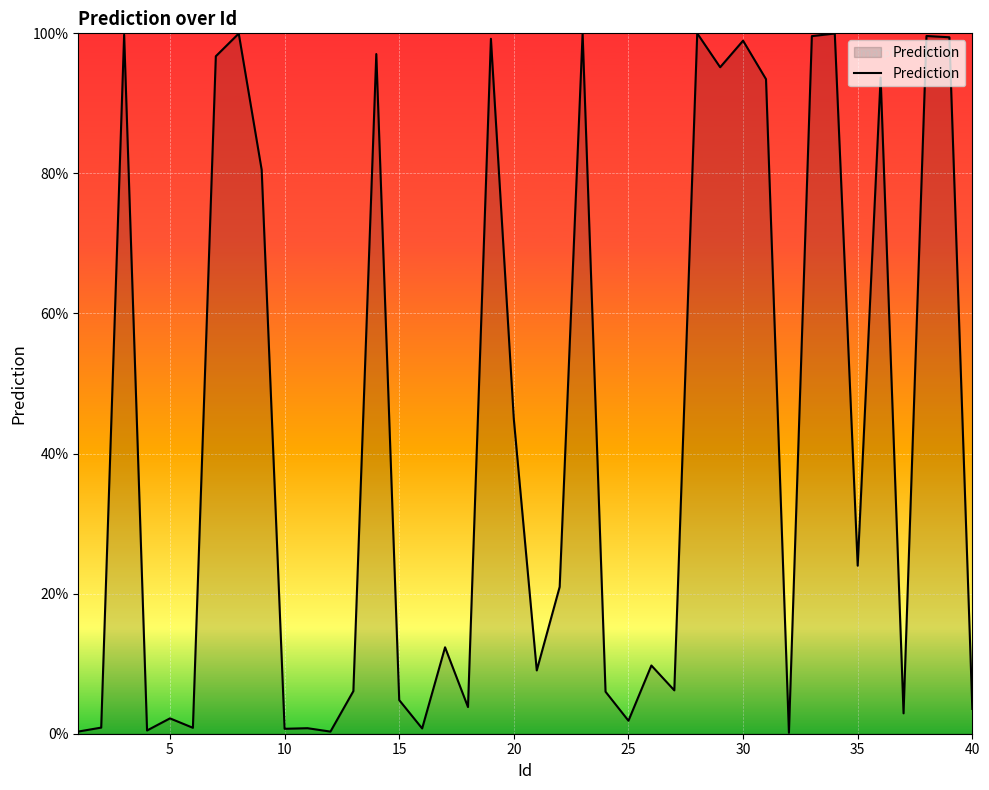

True or false: the data has more than 0 interior local peaks.

True